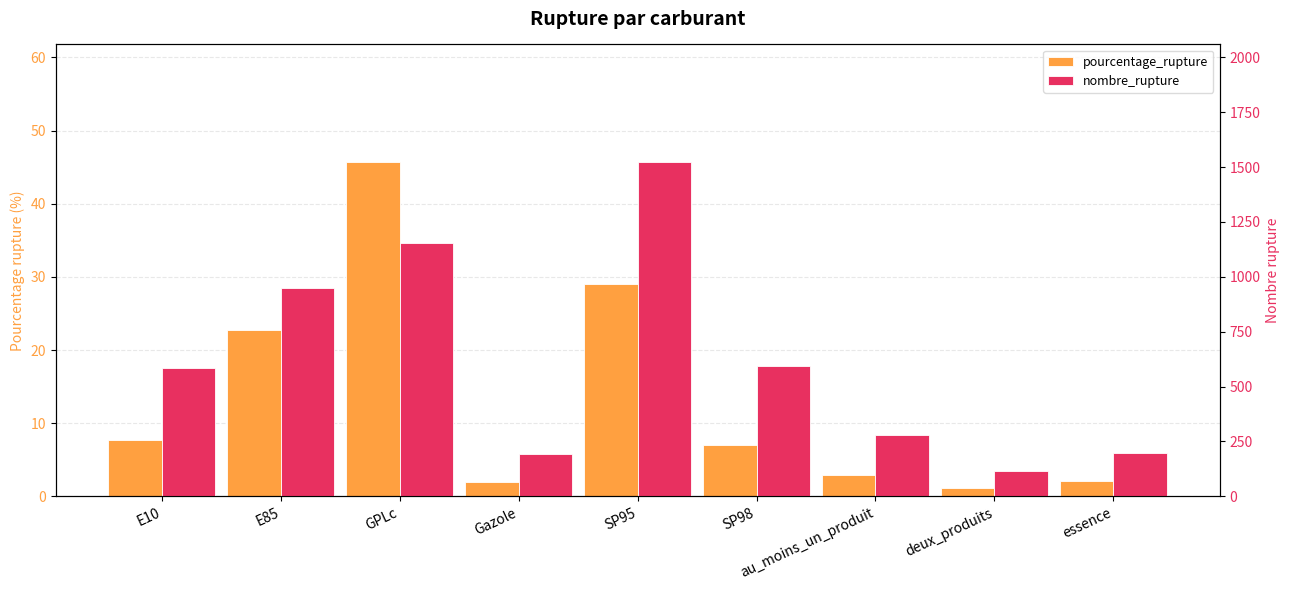

What position from the right is Gazole?

6